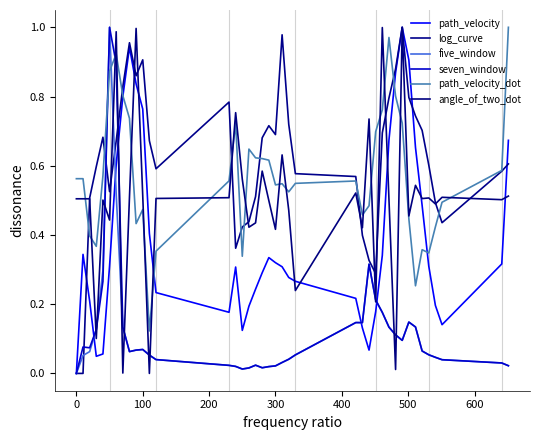

Count the number of categories in the chart.

40